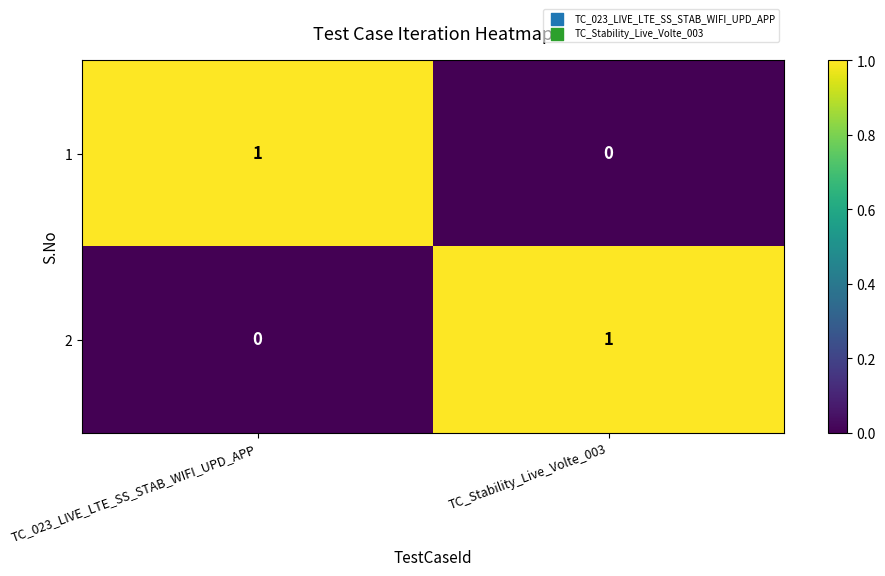

Reading left to right, transcribe all the data shown in this chart.

1: 1	0
2: 0	1